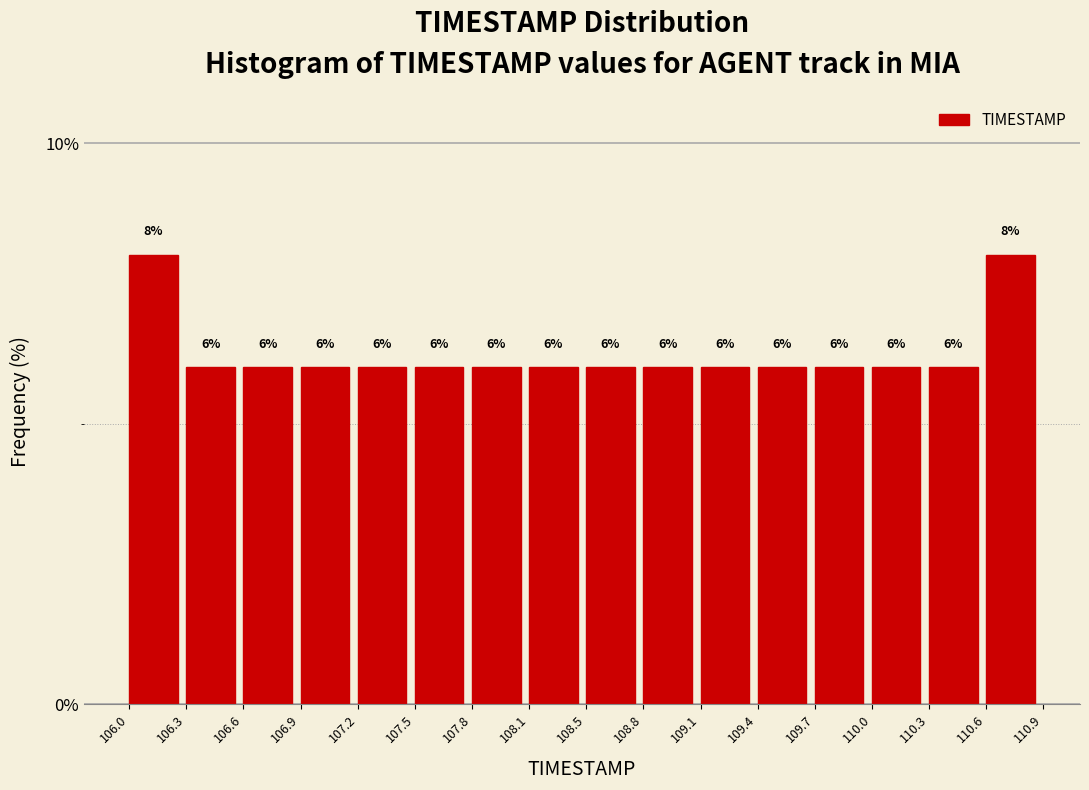

Reading left to right, list every bar in this chart as the range it spans on the x-axis followed by its height.

106.0 to 106.3: 8
106.3 to 106.6: 6
106.6 to 106.9: 6
106.9 to 107.2: 6
107.2 to 107.5: 6
107.5 to 107.8: 6
107.8 to 108.1: 6
108.1 to 108.5: 6
108.5 to 108.8: 6
108.8 to 109.1: 6
109.1 to 109.4: 6
109.4 to 109.7: 6
109.7 to 110.0: 6
110.0 to 110.3: 6
110.3 to 110.6: 6
110.6 to 110.9: 8